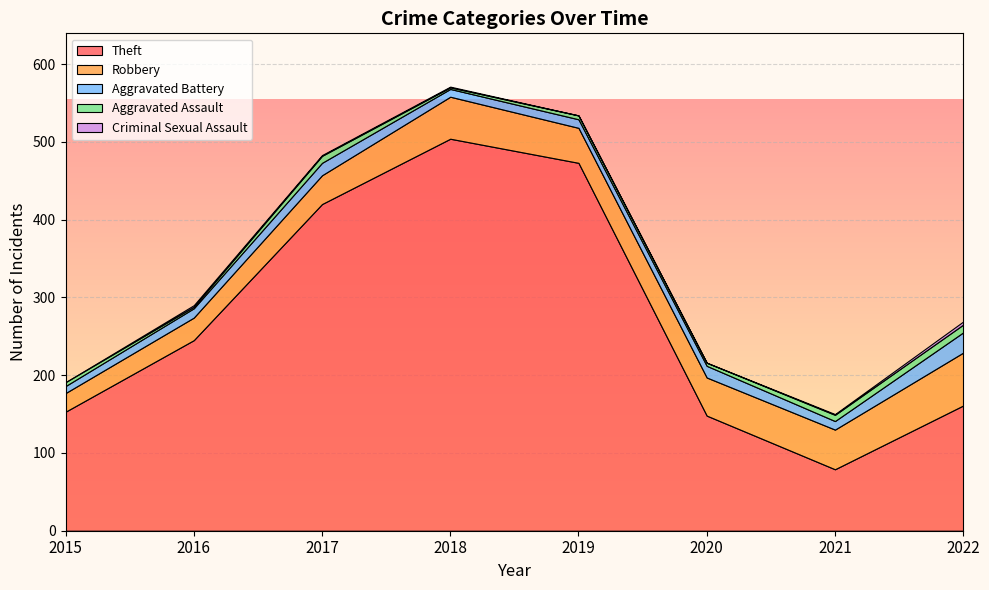

How many lines are shown in the chart?

5